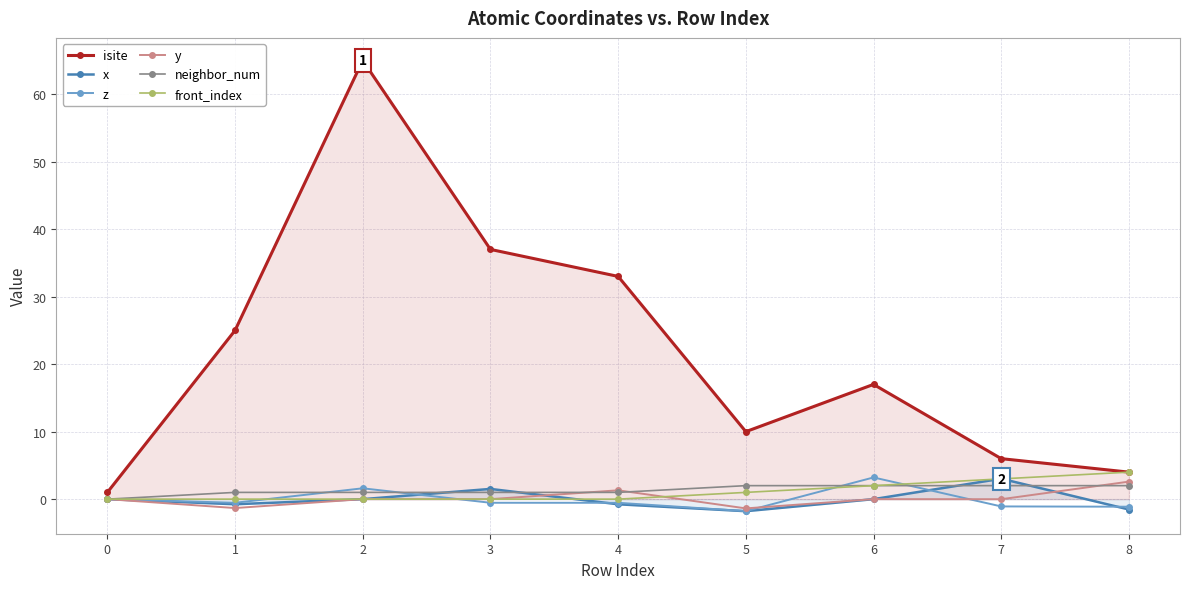

At which category is the sum across all series the highest?

2